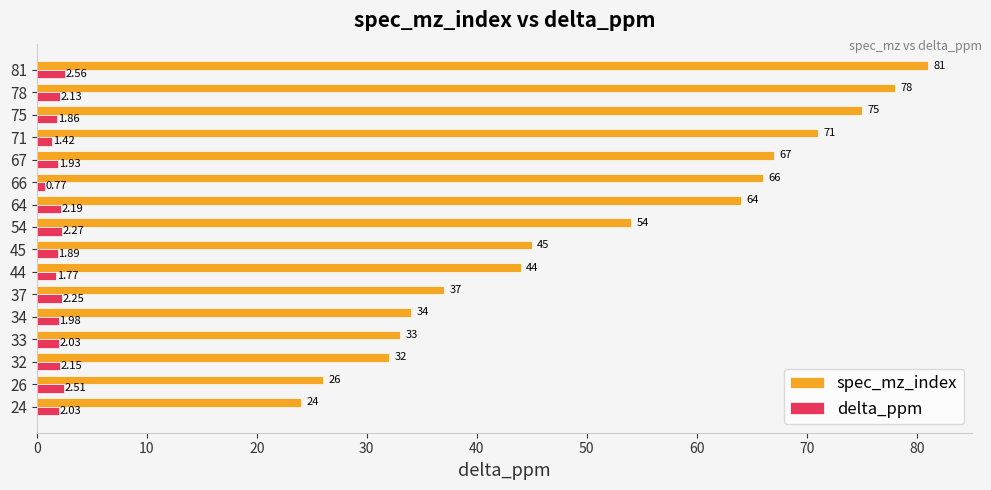

How many distinct data groups are displayed?

2